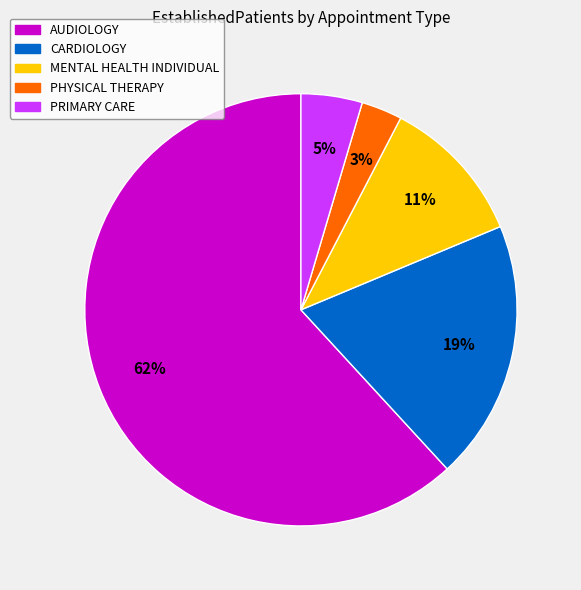

Is it true that PRIMARY CARE is 5% of the pie?

True